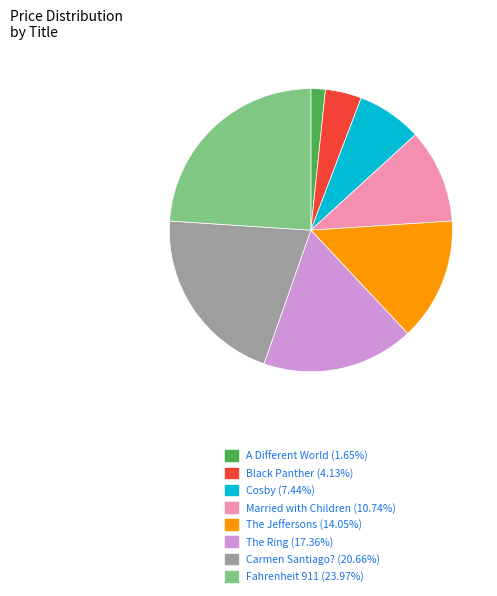

Does any single category account for the majority?

No